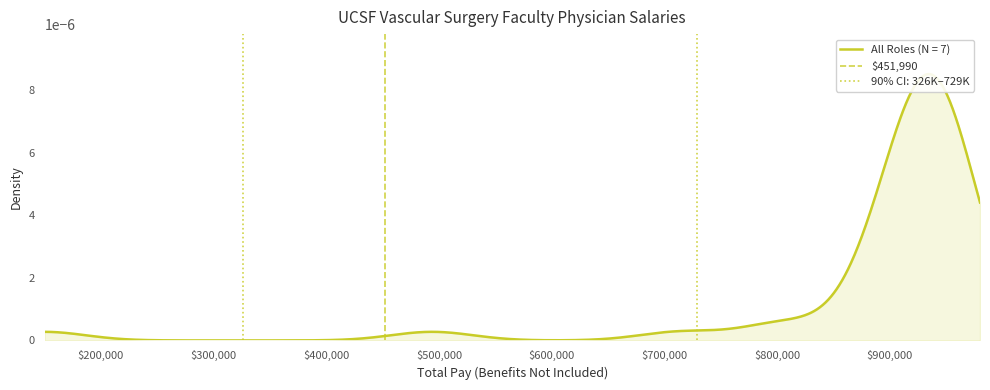

How many values are between 0 and 1?

2